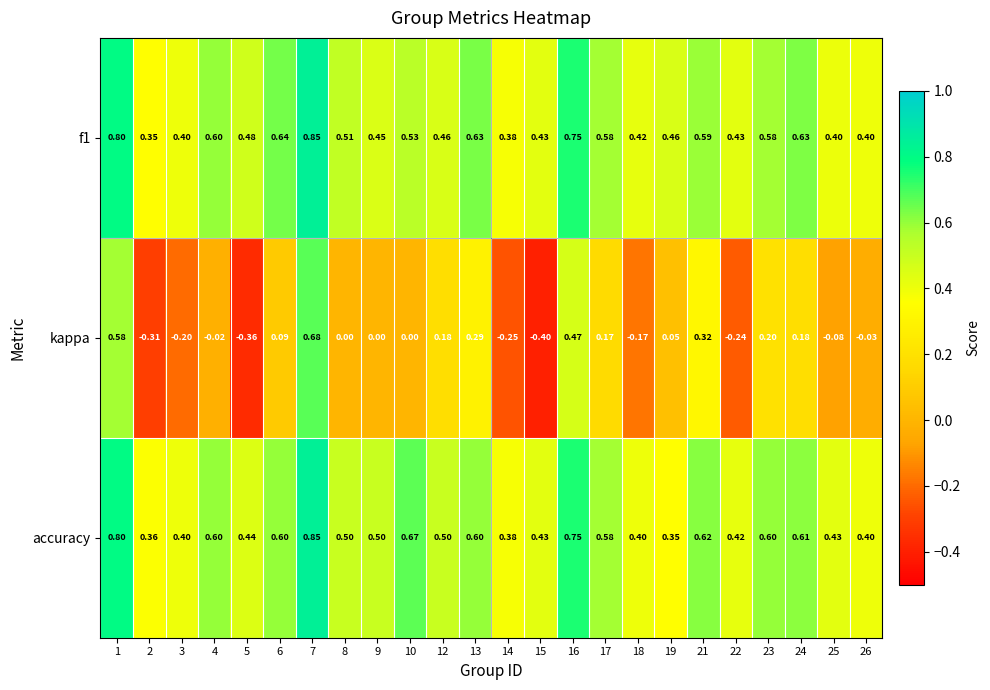

Which series has the largest range (max minus min)?

kappa